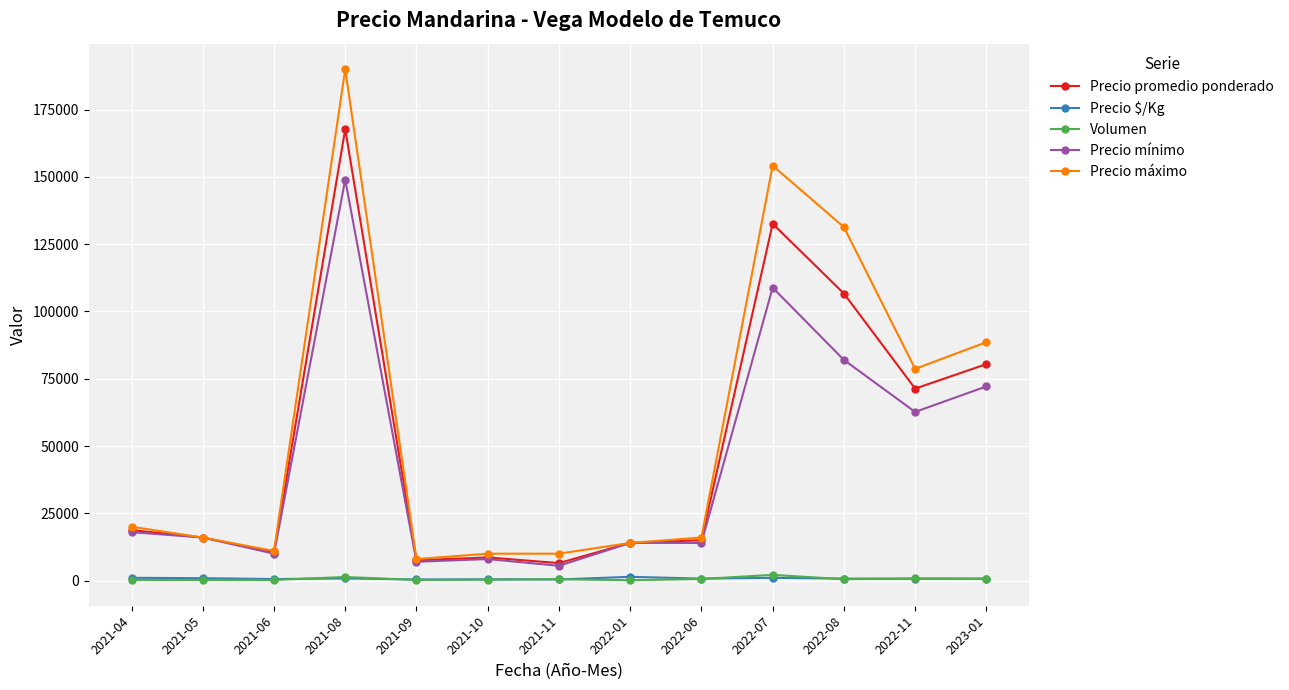

True or false: Precio promedio ponderado and Volumen cross at least once.

False